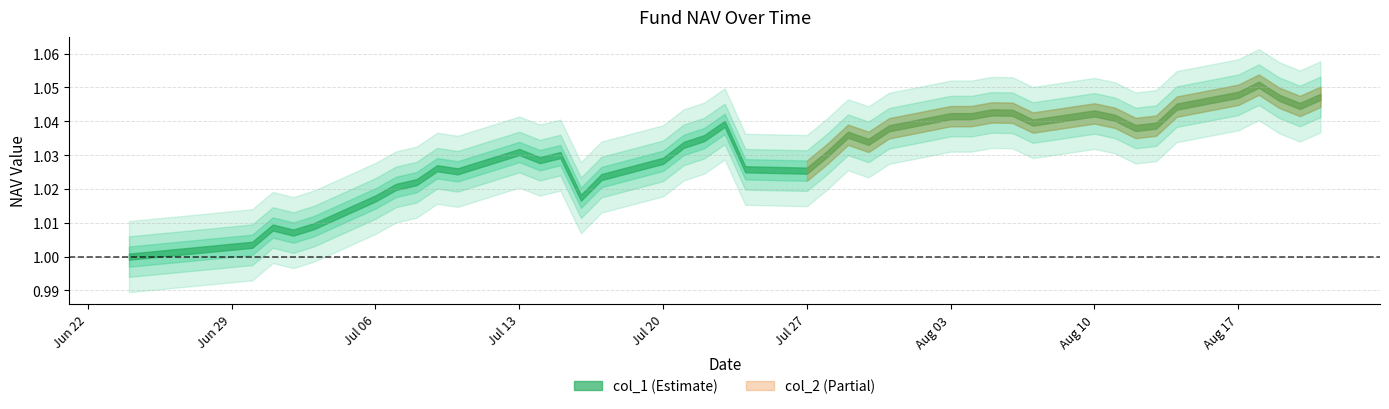

What is the sum of the col_2 values at 2020-06-30 and 2020-08-19?

2.1